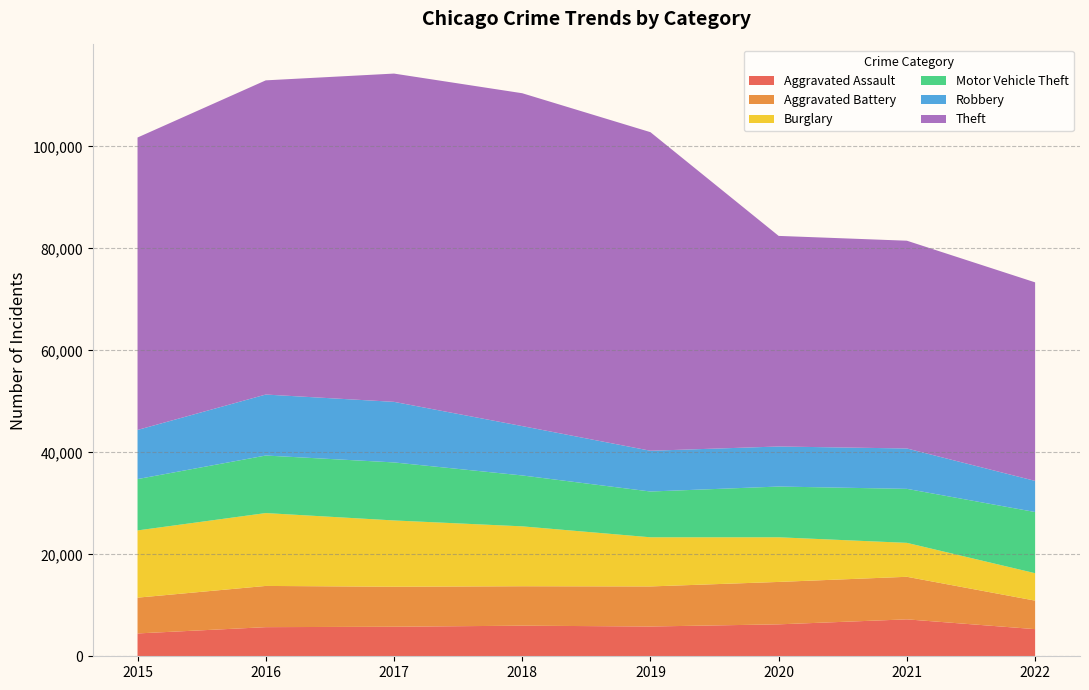

Reading right to left, what are all the values shown in this chart?

Aggravated Assault: 2022=5322	2021=7241	2020=6263	2019=5840	2018=6001	2017=5793	2016=5712	2015=4480
Aggravated Battery: 2022=5592	2021=8348	2020=8319	2019=7857	2018=7735	2017=7845	2016=8085	2015=7018
Burglary: 2022=5379	2021=6655	2020=8754	2019=9639	2018=11746	2017=13001	2016=14289	2015=13184
Motor Vehicle Theft: 2022=11998	2021=10590	2020=9953	2019=8978	2018=9983	2017=11380	2016=11286	2015=10068
Robbery: 2022=6103	2021=7920	2020=7855	2019=7994	2018=9679	2017=11880	2016=11960	2015=9638
Theft: 2022=38940	2021=40747	2020=41300	2019=62478	2018=65282	2017=64380	2016=61618	2015=57350